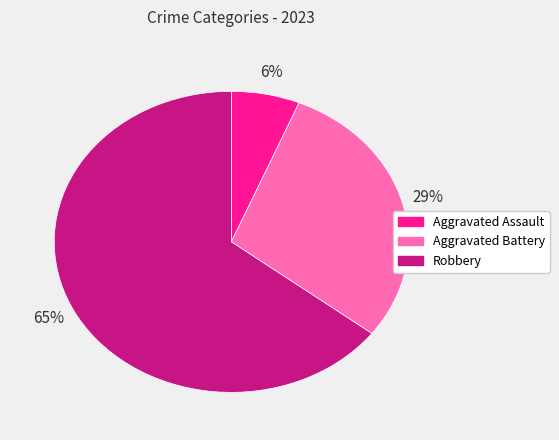

Does any single category account for the majority?

Yes